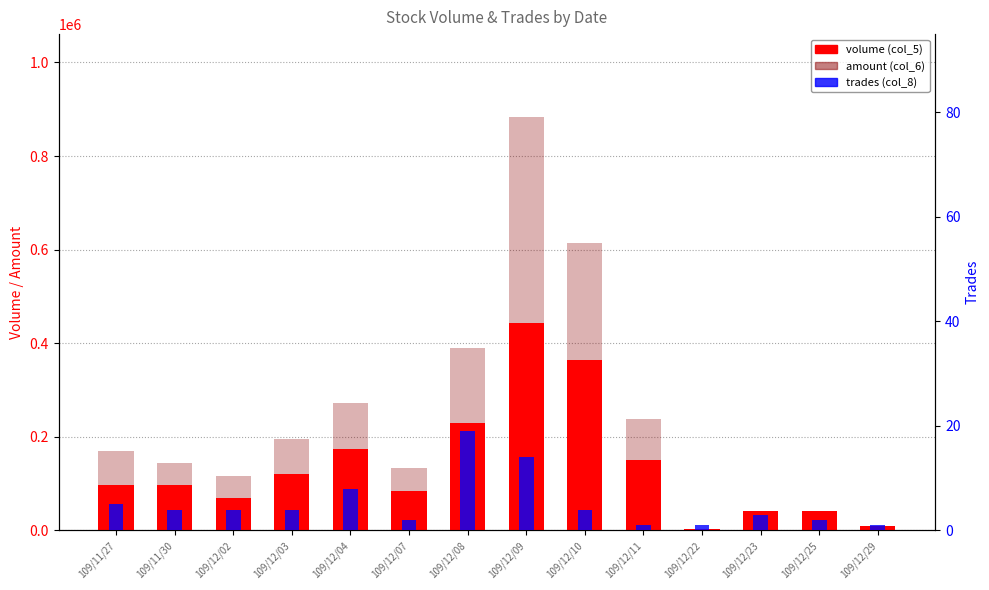

What is the highest value of the volume (col_5) series?

444000